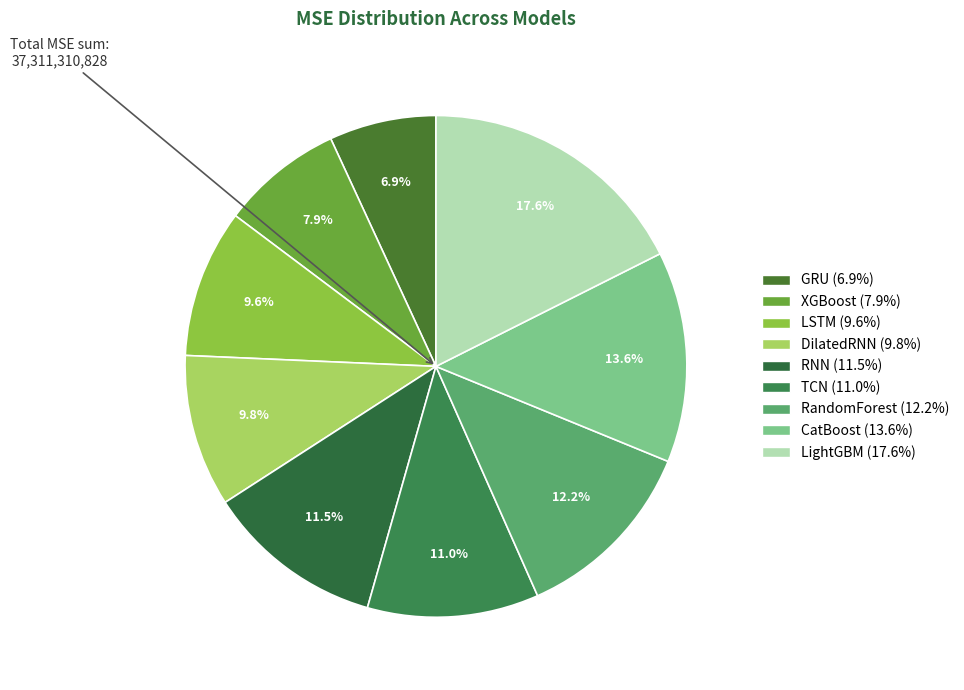

To the nearest percent, what portion does XGBoost represent?

8%